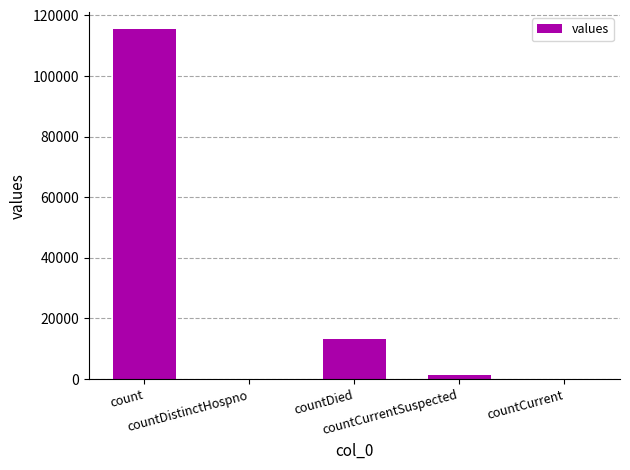

At which category does the chart reach its peak across all series?

count